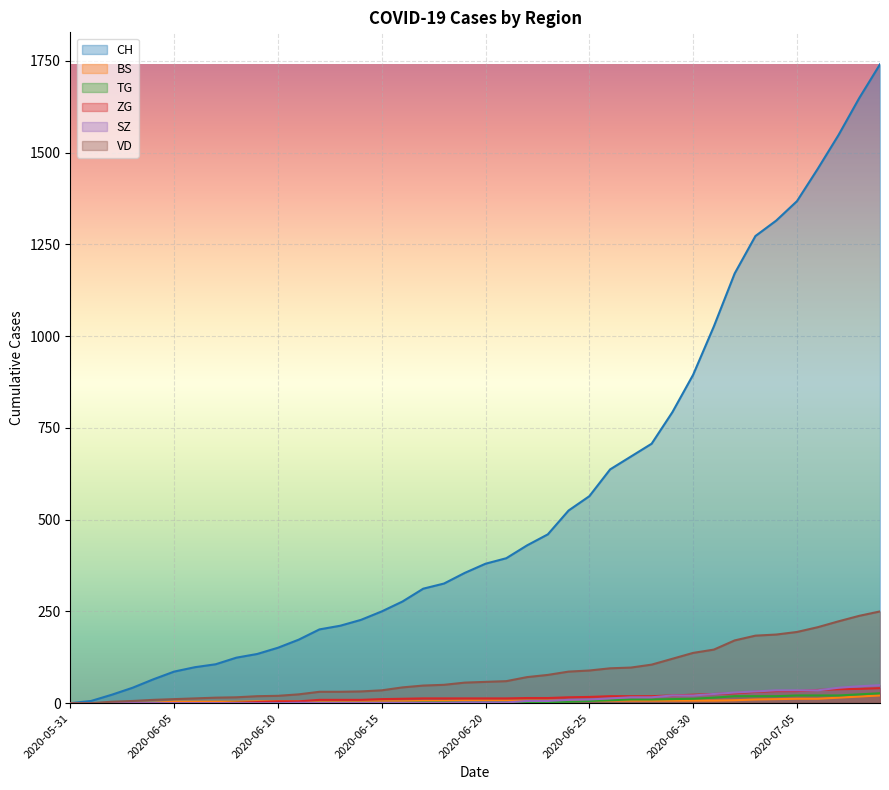

At how many categories does at least one series exceed 1097?

8